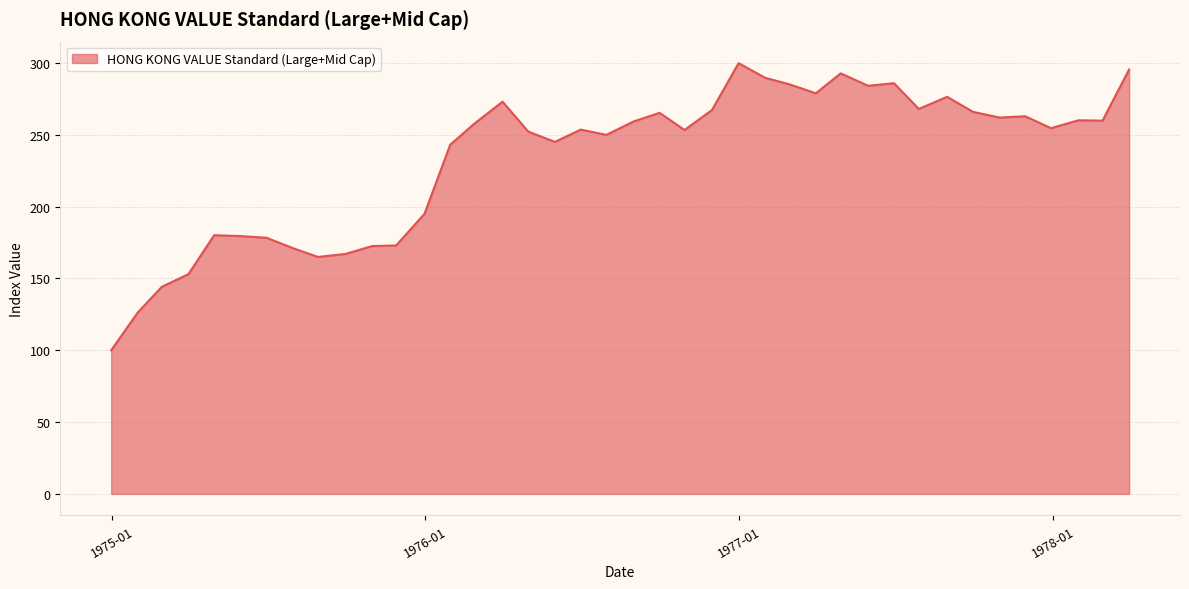

What is the greatest value displayed?

299.9